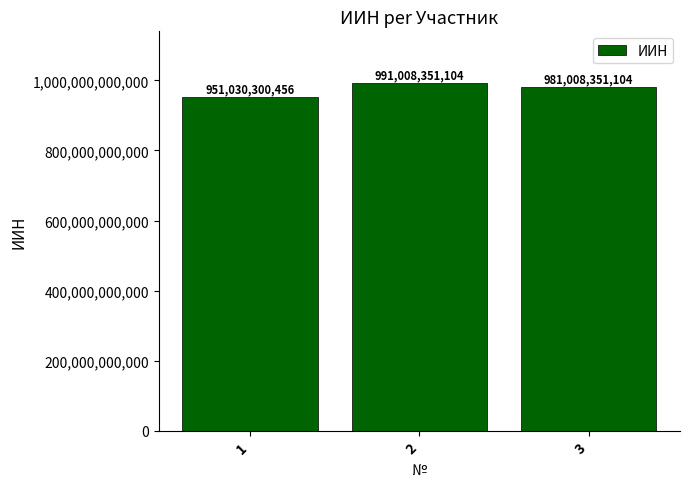

Rank the categories by value from highest to lowest.

2, 3, 1